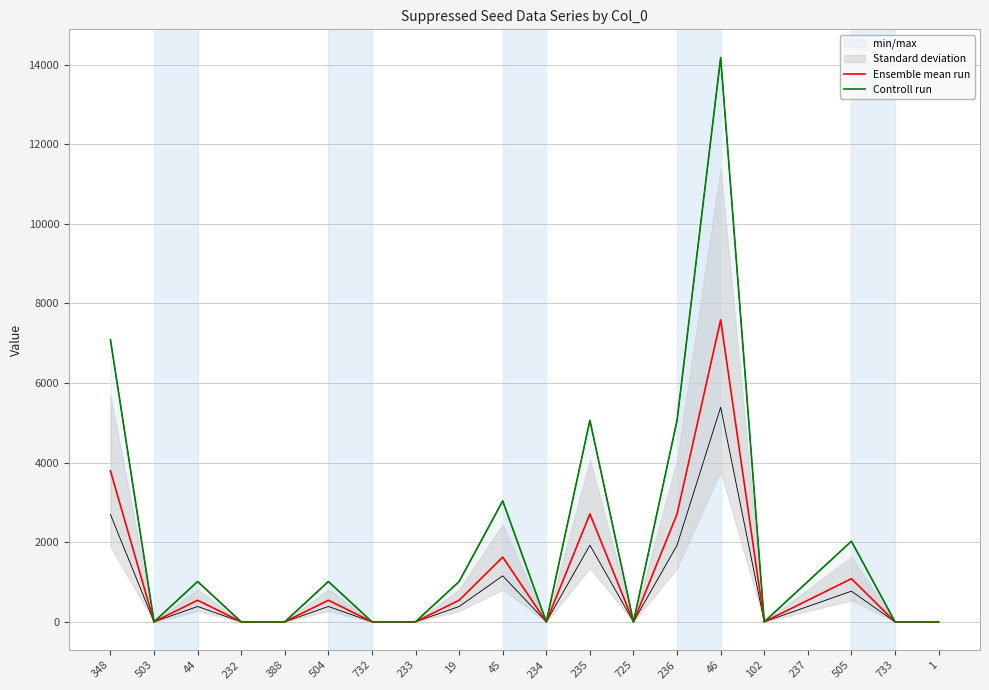

At how many categories does at least one series exceed 1295?

6